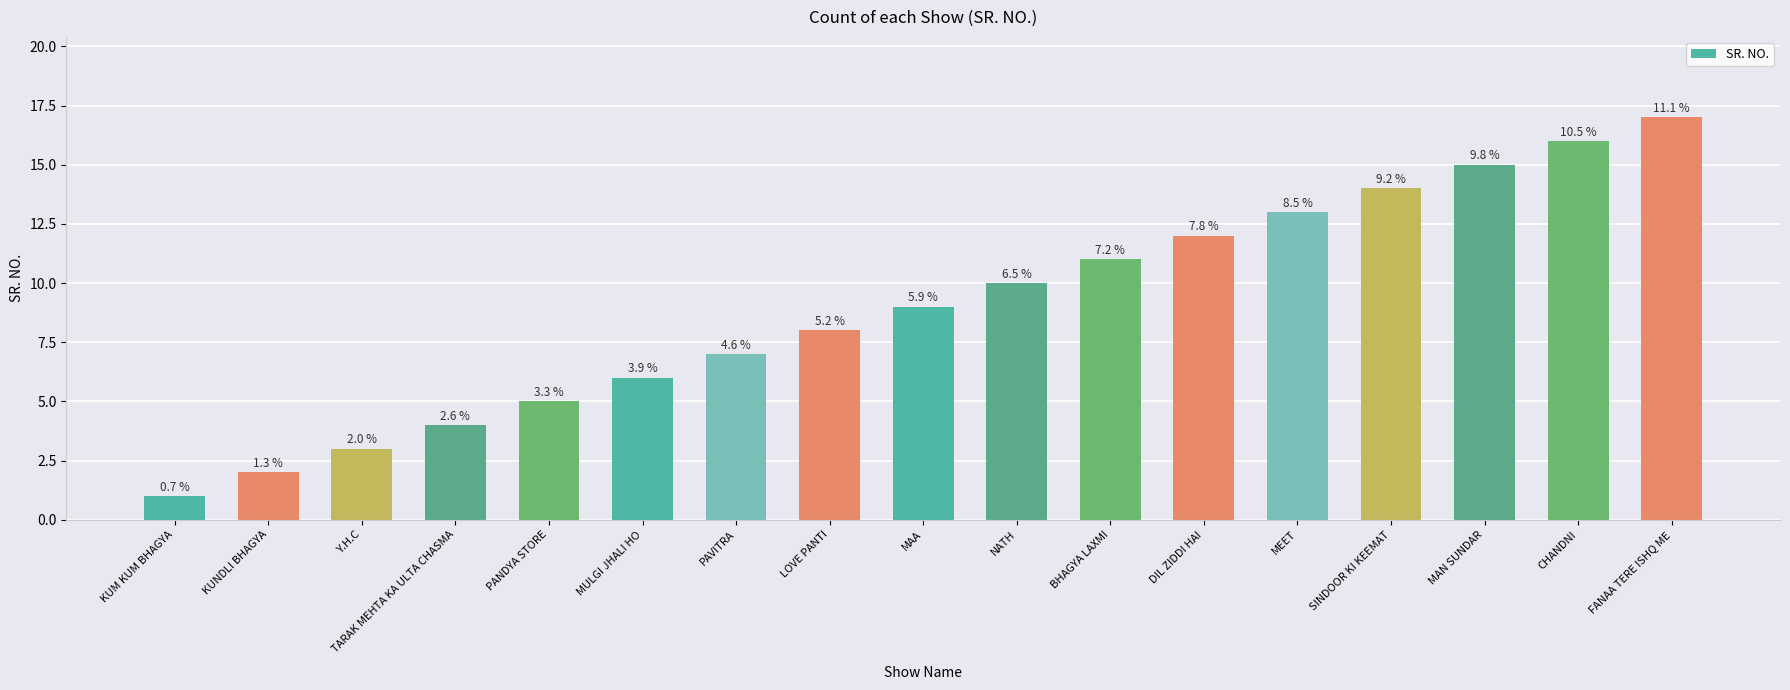

Is it true that the value at NATH is 16?

False